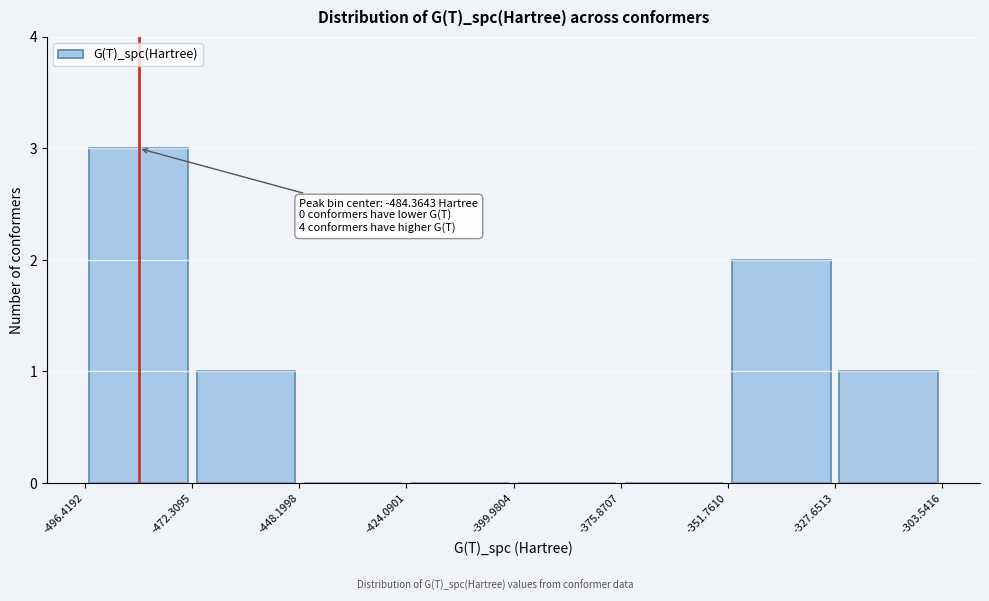

Which range on the x-axis has the tallest bar?

-496.4192 to -472.3095